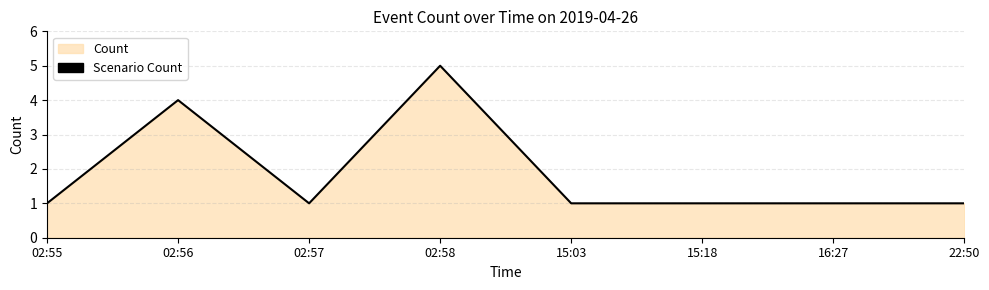

What is the label of the 3rd point from the right?

15:18